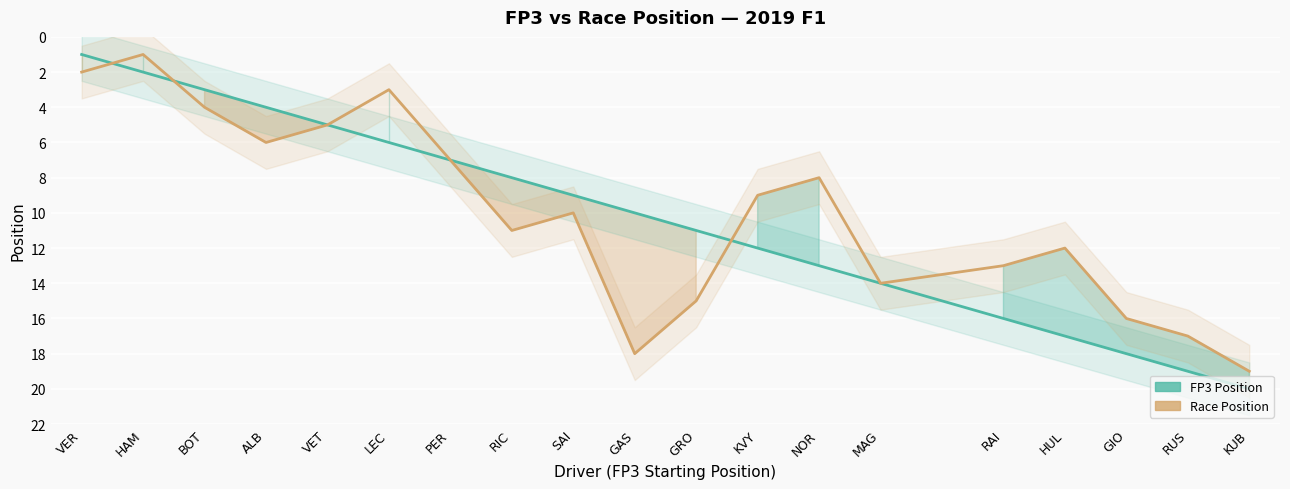

Reading left to right, list all the values displayed in this chart.

FP3 Position: VER=1	HAM=2	BOT=3	ALB=4	VET=5	LEC=6	PER=7	RIC=8	SAI=9	GAS=10	GRO=11	KVY=12	NOR=13	MAG=14	RAI=16	HUL=17	GIO=18	RUS=19	KUB=20
Race Position: VER=2	HAM=1	BOT=4	ALB=6	VET=5	LEC=3	PER=7	RIC=11	SAI=10	GAS=18	GRO=15	KVY=9	NOR=8	MAG=14	RAI=13	HUL=12	GIO=16	RUS=17	KUB=19